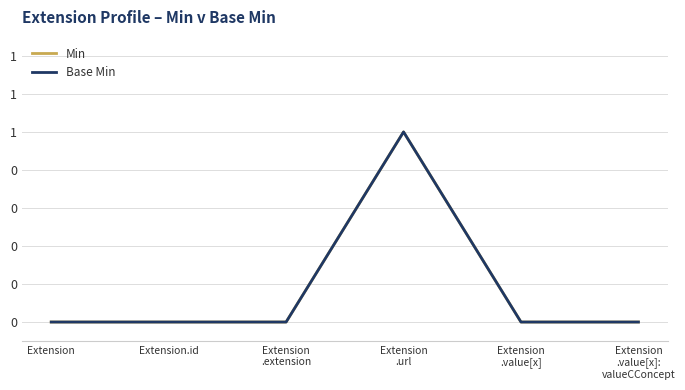

At how many categories does at least one series exceed 0?

1